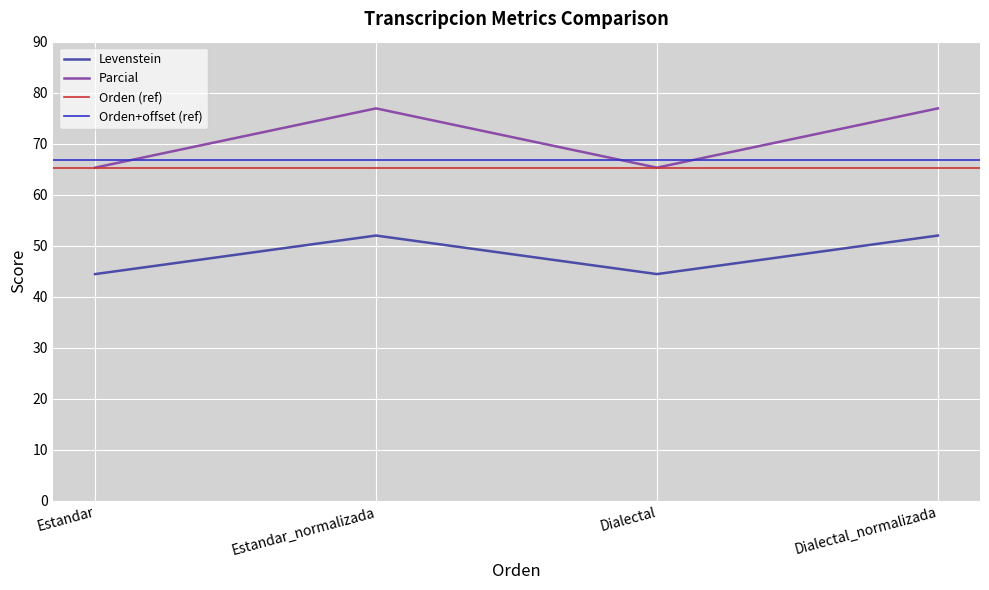

True or false: Levenstein has a value of 44.4 at Estandar.

True